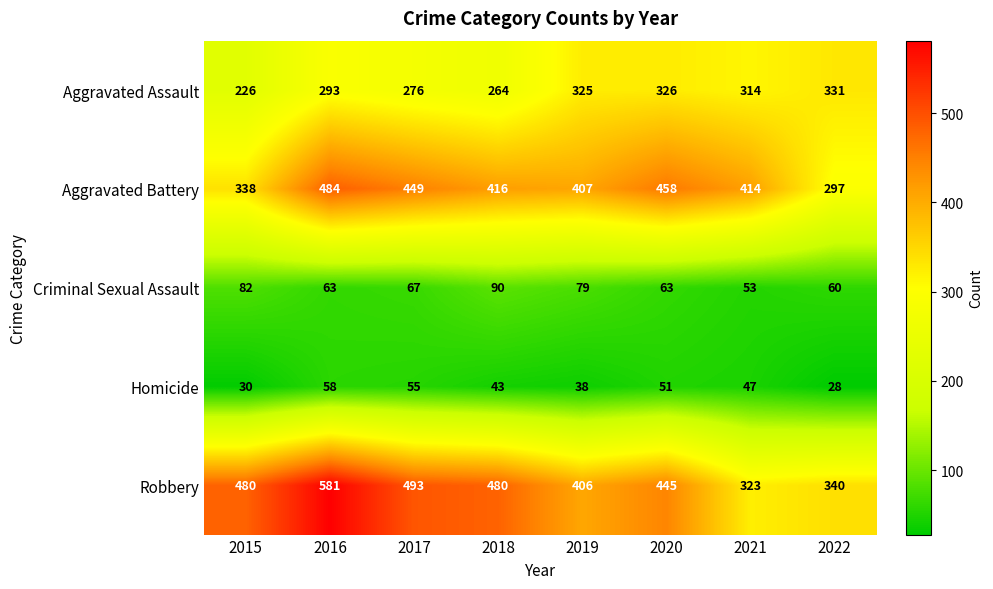

What is the difference between the second highest and minimum values in the Criminal Sexual Assault series?

29